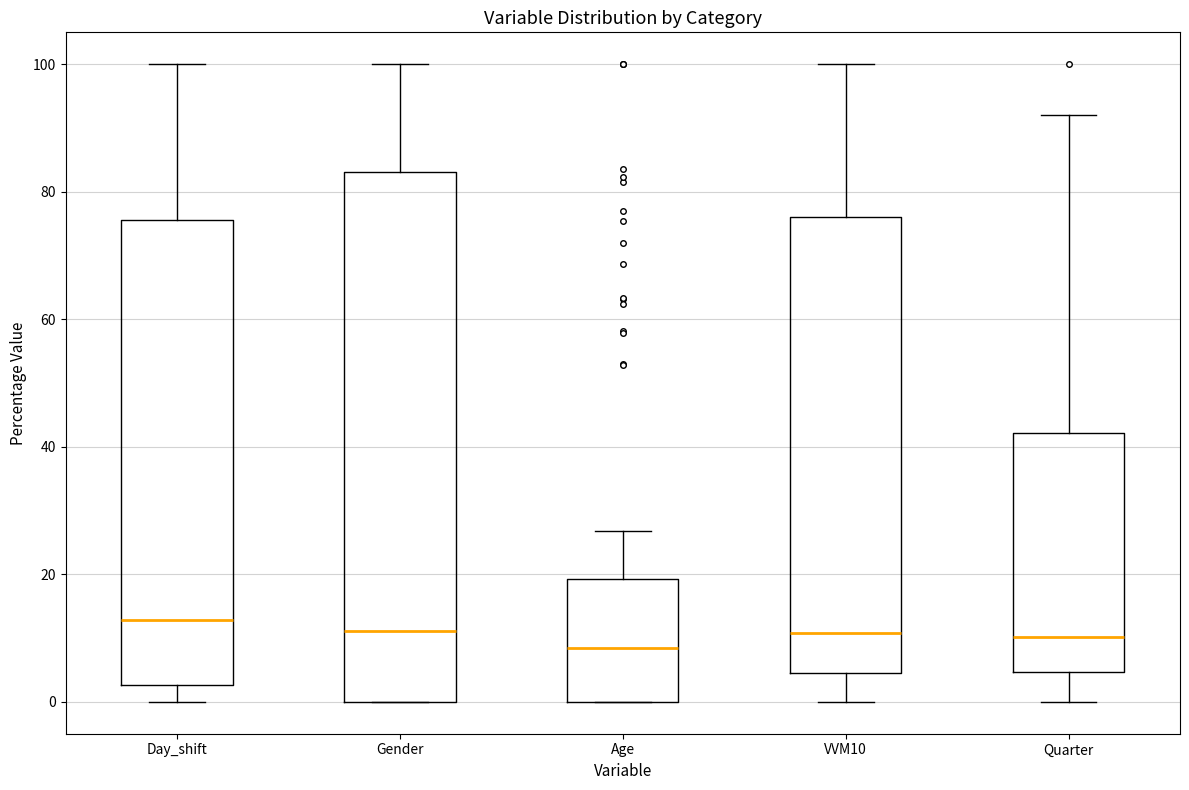

Where does the lower whisker of the box for VVM10 end on the y-axis? The values are not printed on the chart, so give them approximately, as read against the axis.

0